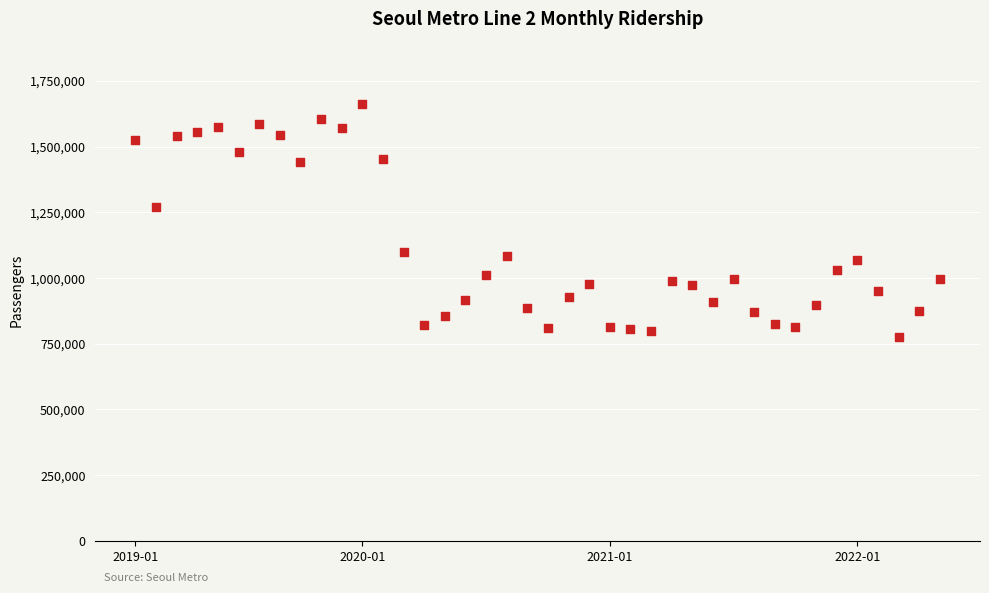

What is the range of Y values (max minus min)?

885997